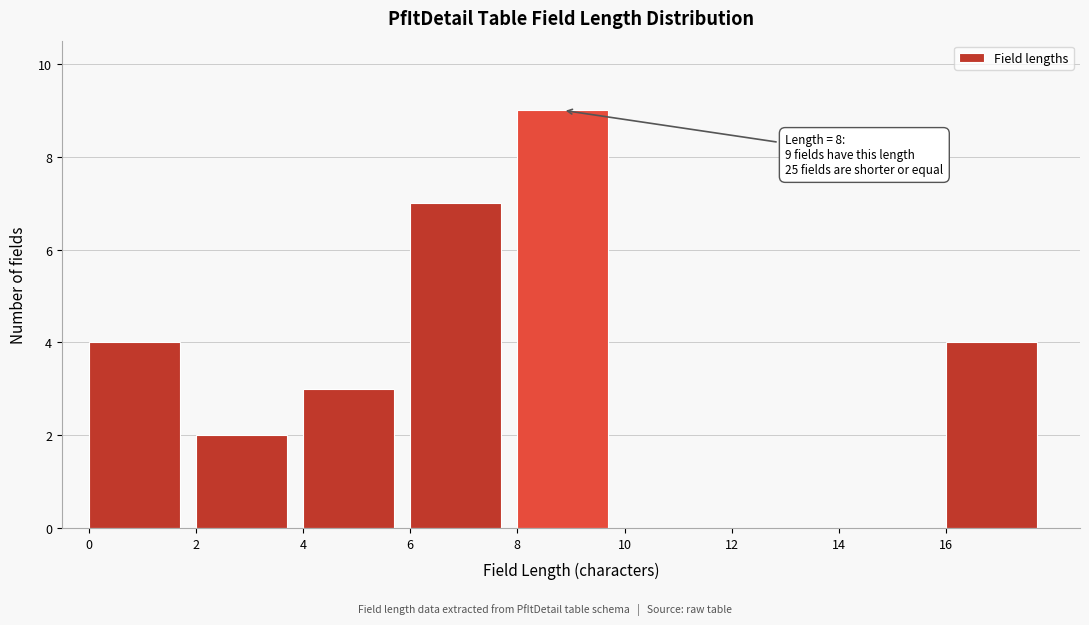

Over which range of the x-axis is the bar tallest?

8 to 10